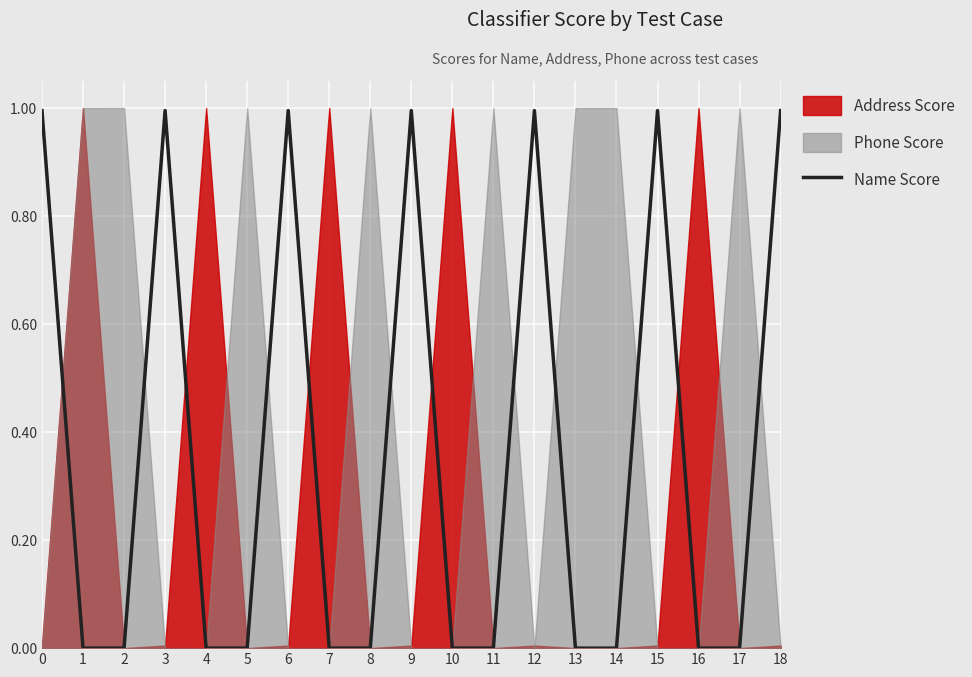

True or false: Name Score has a value of 1.0 at 9.

True